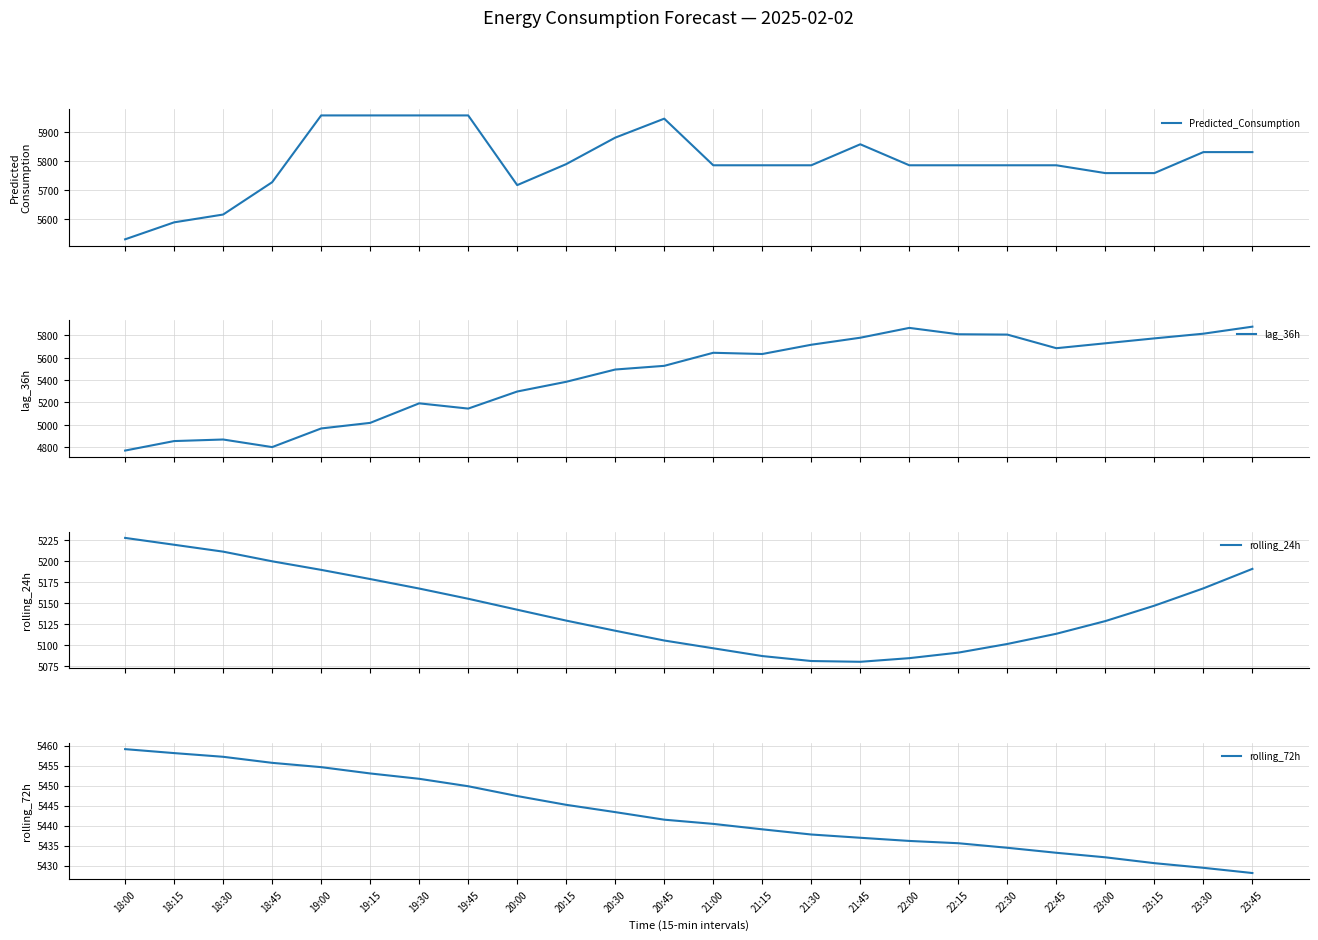

True or false: Predicted_Consumption has more than 1 interior local peaks.

True